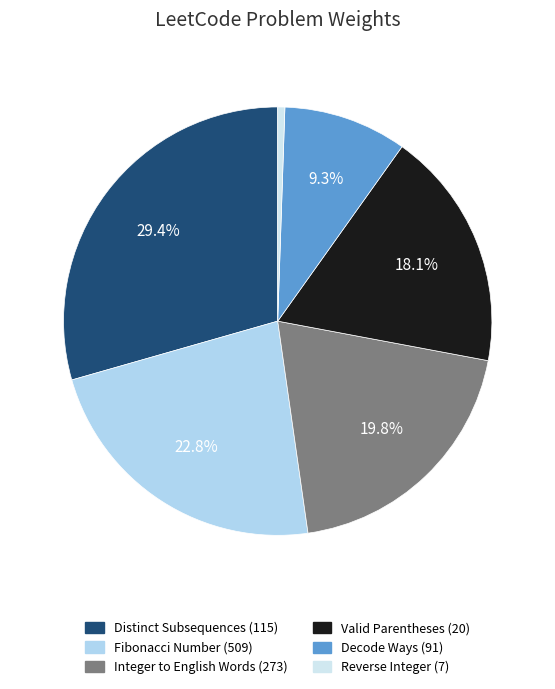

Is there a majority slice in this chart?

No